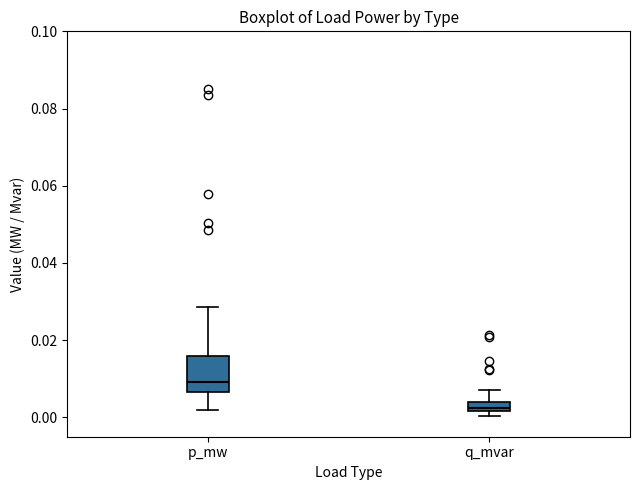

Where is the upper edge of the box for q_mvar on the y-axis? The values are not printed on the chart, so give them approximately, as read against the axis.

0.004